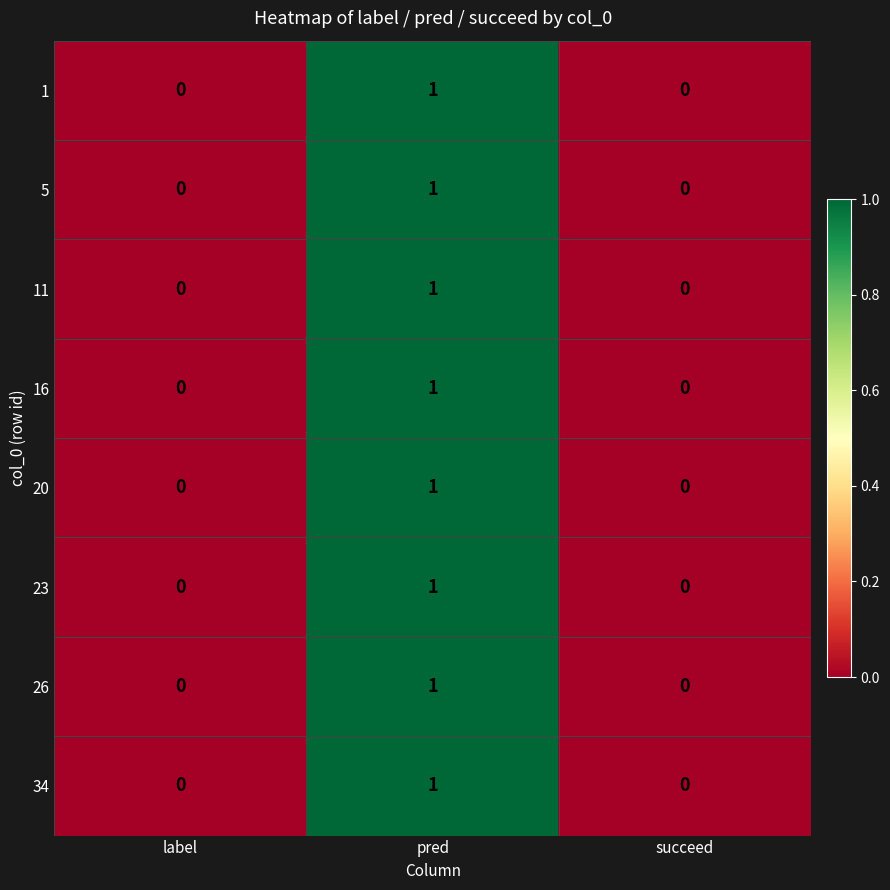

How many 11 values are between 0 and 1?

3